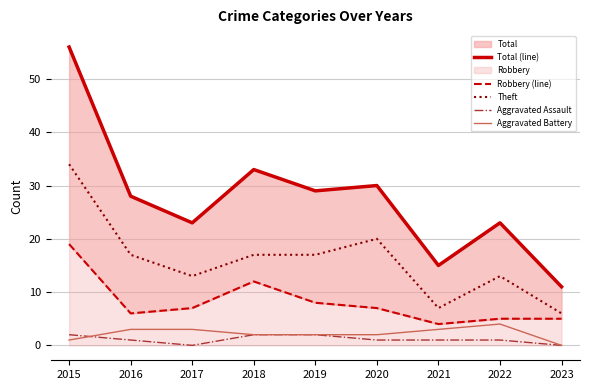

Reading right to left, list all the values displayed in this chart.

Total (line): 11	23	15	30	29	33	23	28	56
Robbery (line): 5	5	4	7	8	12	7	6	19
Theft: 6	13	7	20	17	17	13	17	34
Aggravated Assault: 0	1	1	1	2	2	0	1	2
Aggravated Battery: 0	4	3	2	2	2	3	3	1